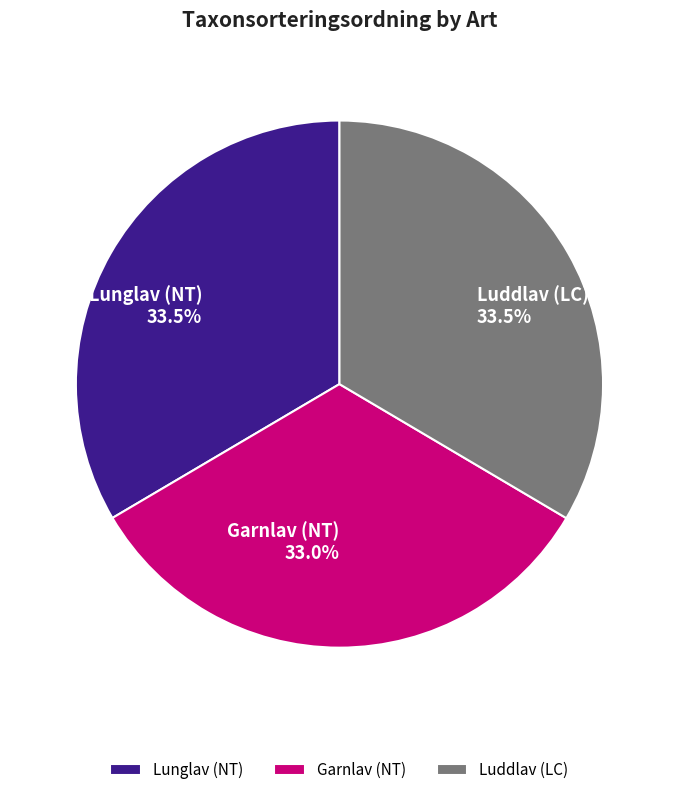

What percentage do Lunglav (NT) 33.5% and Garnlav (NT) 33.0% together represent?

66.5%